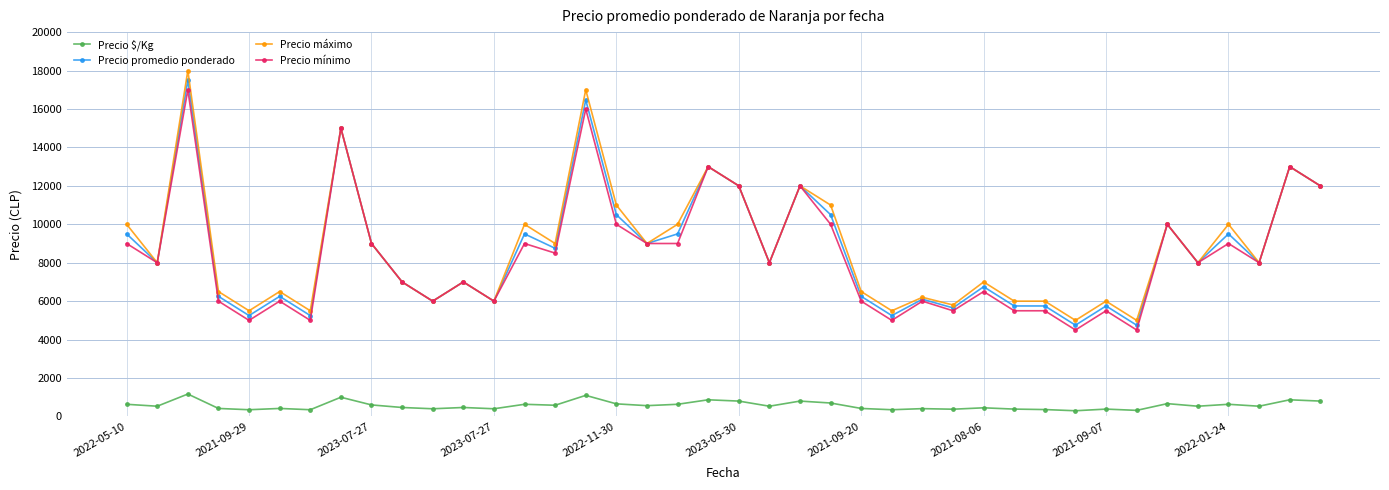

True or false: Precio $/Kg and Precio máximo intersect in this chart.

False